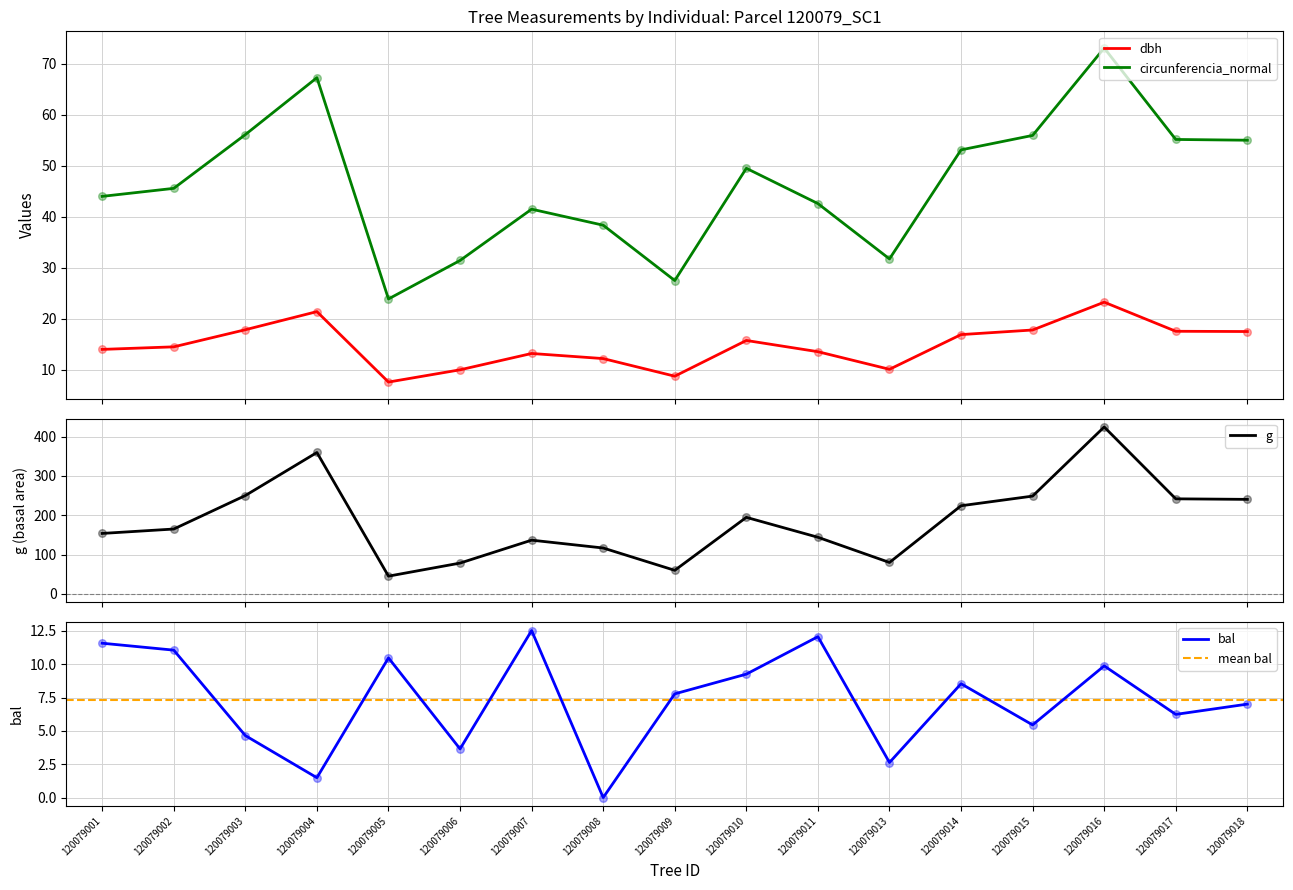

Which series contains the highest Y value?

g